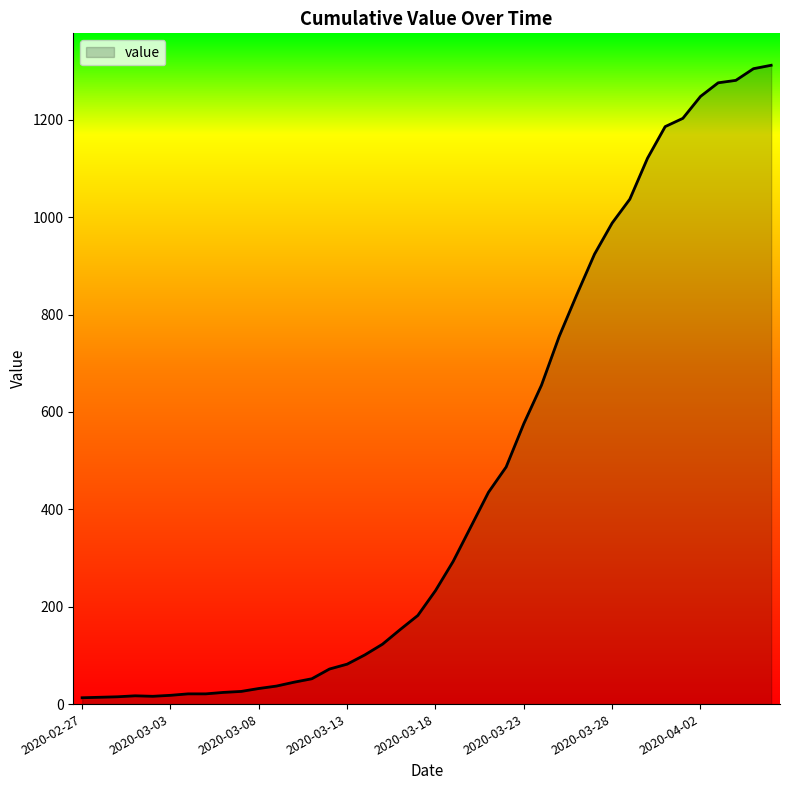

What is the greatest value displayed?

1312